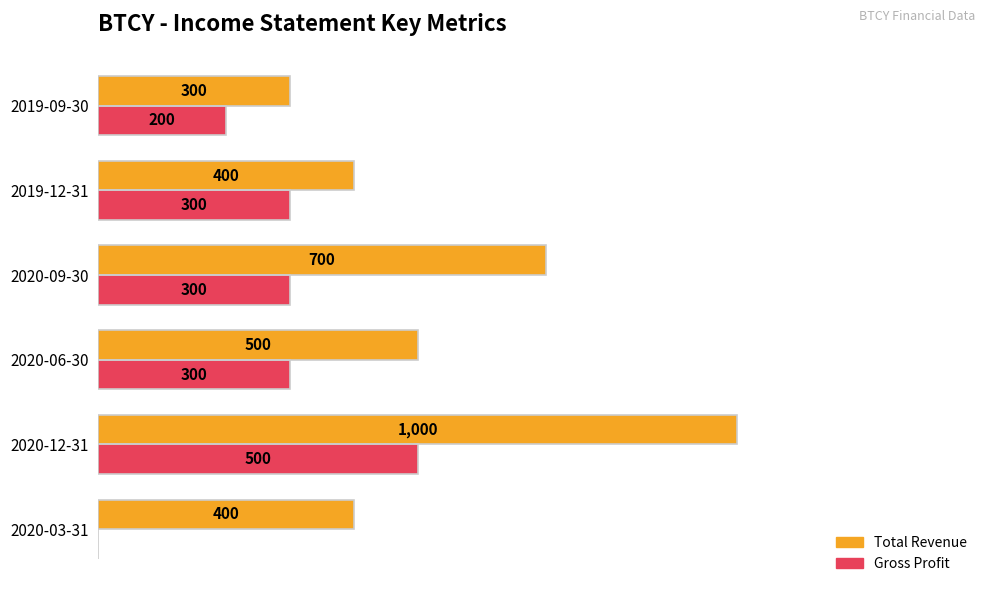

Is the value of Total Revenue at 2019-12-31 greater than the value of Gross Profit at 2019-09-30?

Yes